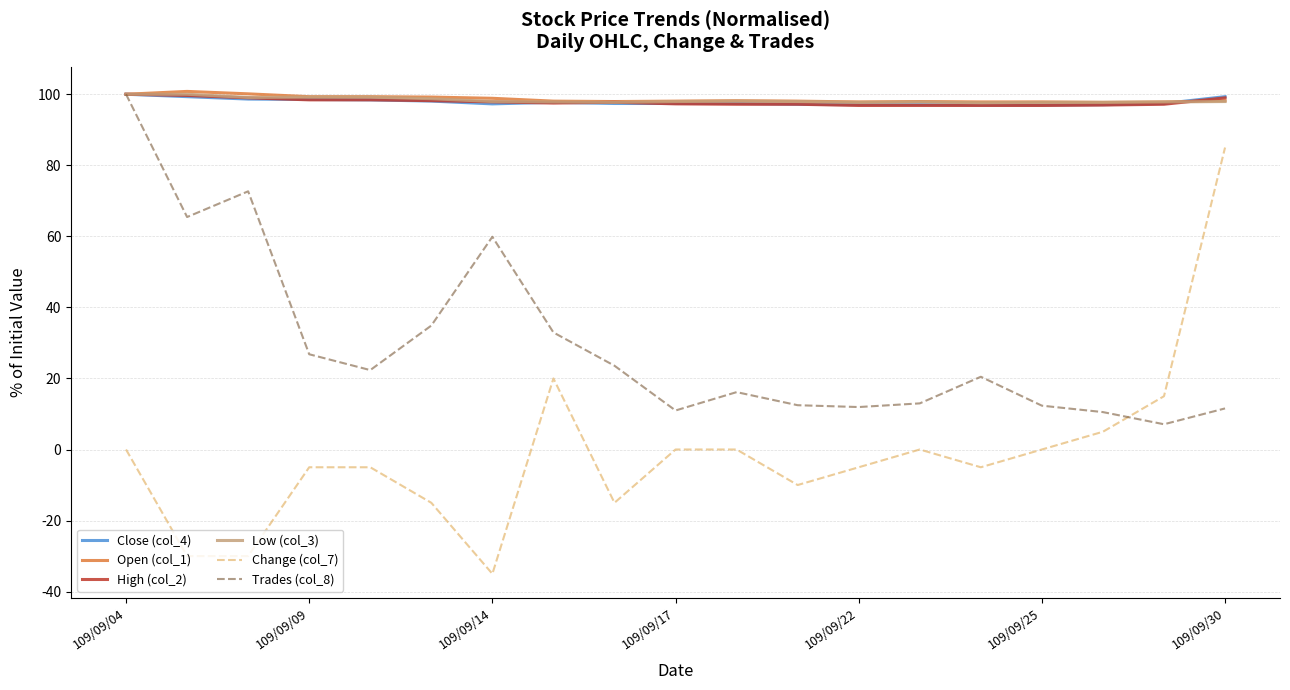

What is the lowest value of the Close (col_4) series?

96.9